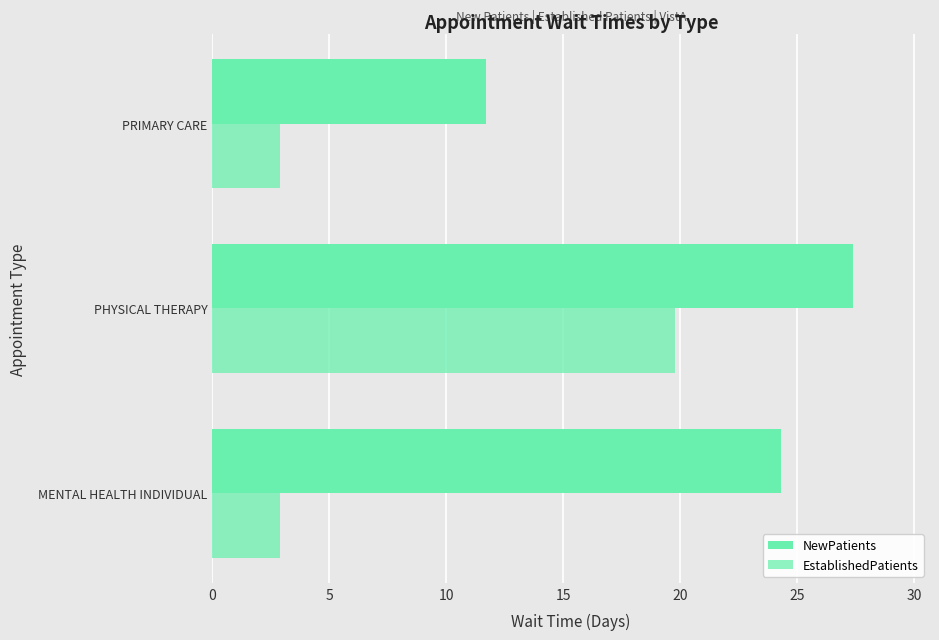

How many data points in NewPatients are less than 24?

1